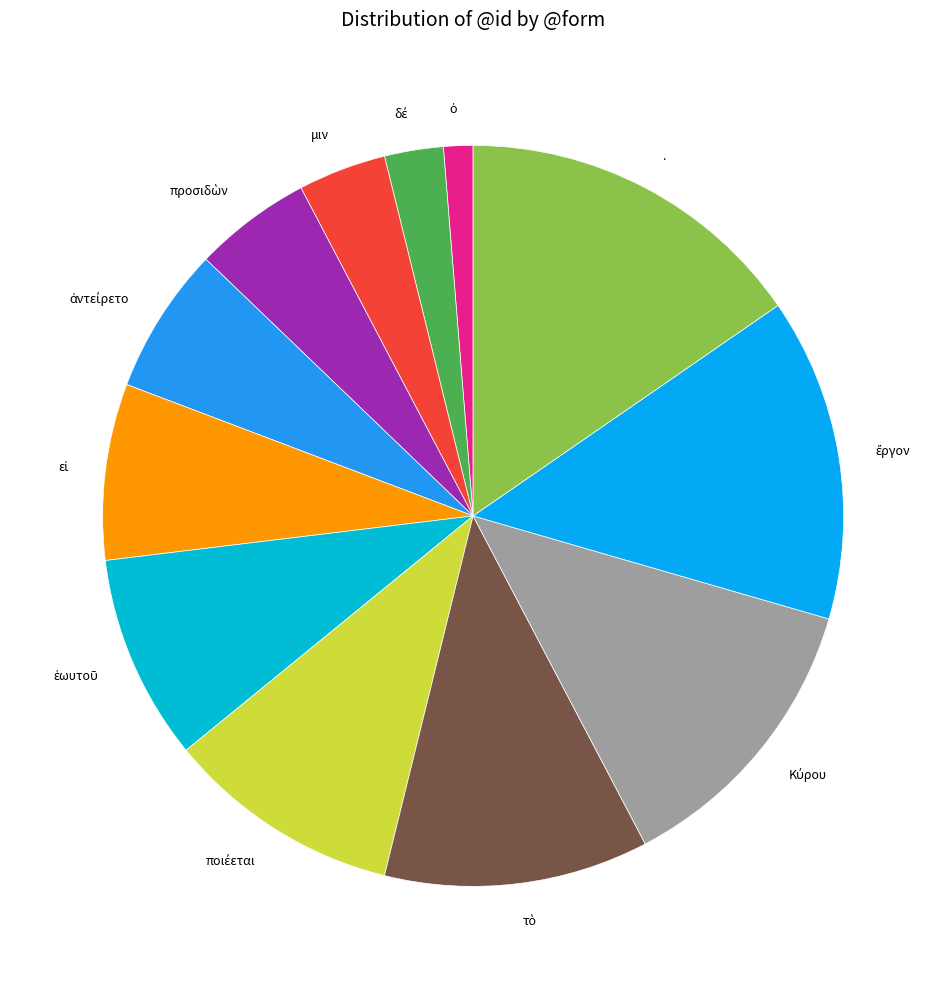

What is the largest slice in the pie chart?

.